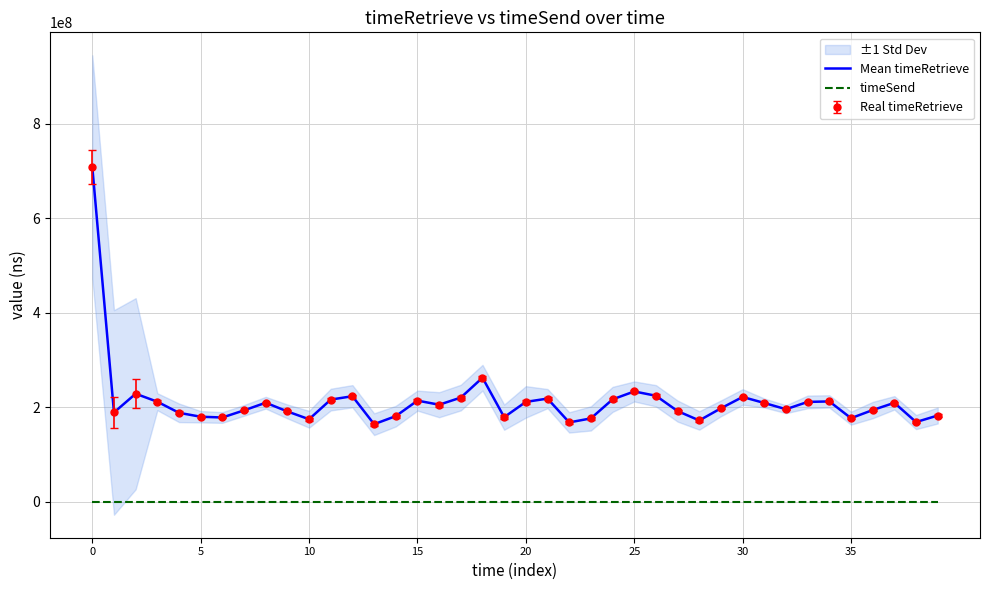

Rank the series at 22 from highest to lowest value.

Mean timeRetrieve, timeSend